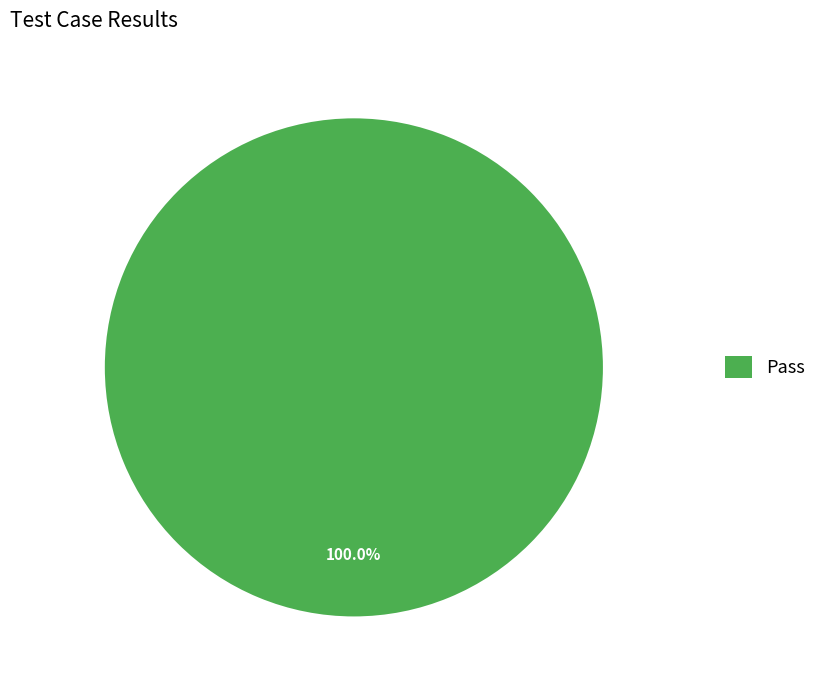

Does any single category account for the majority?

Yes